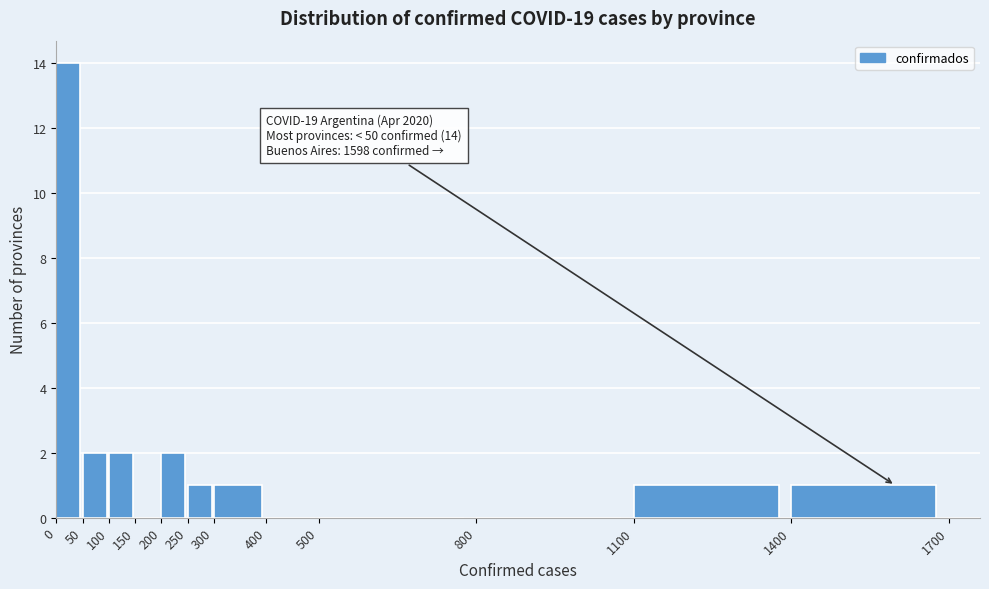

Which range on the x-axis has the tallest bar?

0 to 50